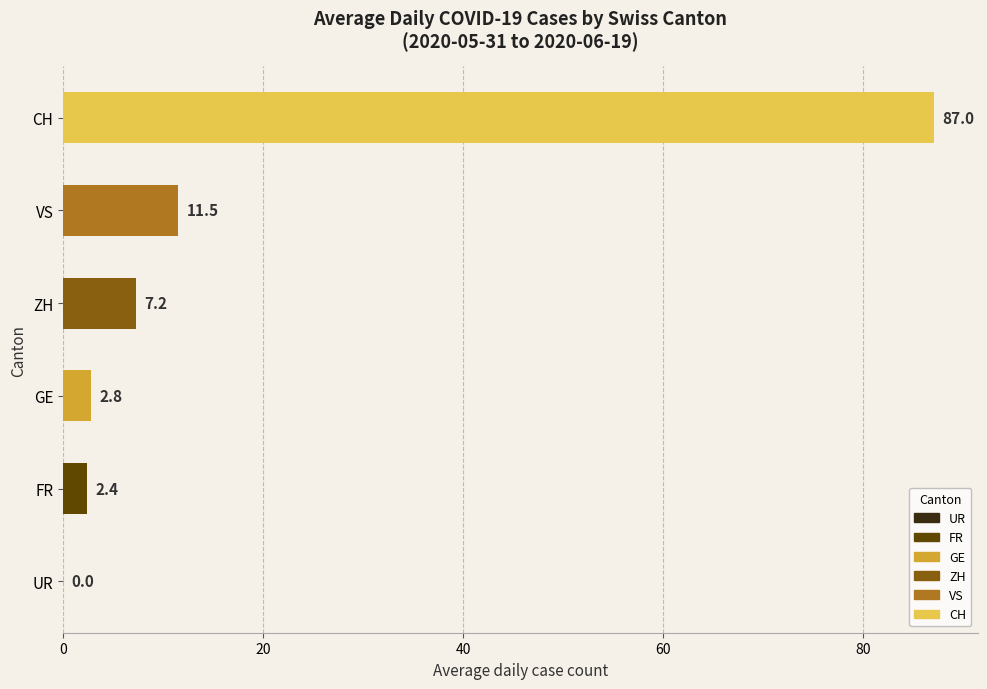

Are the bars horizontal?

Yes